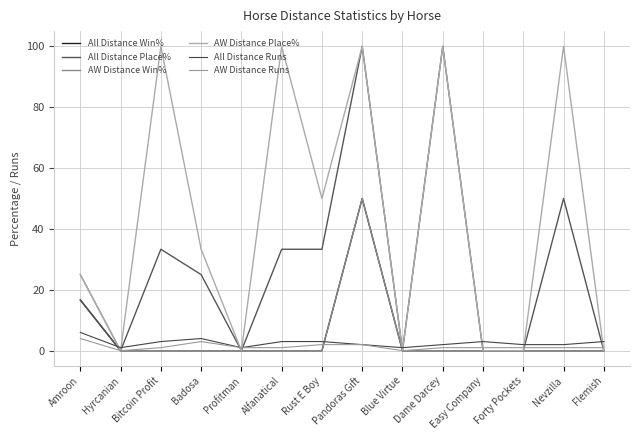

Reading left to right, transcribe all the data shown in this chart.

All Distance Win%: Amroon=16.7	Hyrcanian=0.0	Bitcoin Profit=0.0	Badosa=0.0	Profitman=0.0	Alfanatical=0.0	Rust E Boy=0.0	Pandoras Gift=50.0	Blue Virtue=0.0	Dame Darcey=0.0	Easy Company=0.0	Forty Pockets=0.0	Nevzilla=0.0	Flemish=0.0
All Distance Place%: Amroon=16.7	Hyrcanian=0.0	Bitcoin Profit=33.3	Badosa=25.0	Profitman=0.0	Alfanatical=33.3	Rust E Boy=33.3	Pandoras Gift=100.0	Blue Virtue=0.0	Dame Darcey=100.0	Easy Company=0.0	Forty Pockets=0.0	Nevzilla=50.0	Flemish=0.0
AW Distance Win%: Amroon=25.0	Hyrcanian=0.0	Bitcoin Profit=0.0	Badosa=0.0	Profitman=0.0	Alfanatical=0.0	Rust E Boy=0.0	Pandoras Gift=50.0	Blue Virtue=0.0	Dame Darcey=0.0	Easy Company=0.0	Forty Pockets=0.0	Nevzilla=0.0	Flemish=0.0
AW Distance Place%: Amroon=25.0	Hyrcanian=0.0	Bitcoin Profit=100.0	Badosa=33.3	Profitman=0.0	Alfanatical=100.0	Rust E Boy=50.0	Pandoras Gift=100.0	Blue Virtue=0.0	Dame Darcey=100.0	Easy Company=0.0	Forty Pockets=0.0	Nevzilla=100.0	Flemish=0.0
All Distance Runs: Amroon=6.0	Hyrcanian=1.0	Bitcoin Profit=3.0	Badosa=4.0	Profitman=1.0	Alfanatical=3.0	Rust E Boy=3.0	Pandoras Gift=2.0	Blue Virtue=1.0	Dame Darcey=2.0	Easy Company=3.0	Forty Pockets=2.0	Nevzilla=2.0	Flemish=3.0
AW Distance Runs: Amroon=4.0	Hyrcanian=0.0	Bitcoin Profit=1.0	Badosa=3.0	Profitman=1.0	Alfanatical=1.0	Rust E Boy=2.0	Pandoras Gift=2.0	Blue Virtue=0.0	Dame Darcey=1.0	Easy Company=1.0	Forty Pockets=1.0	Nevzilla=1.0	Flemish=1.0